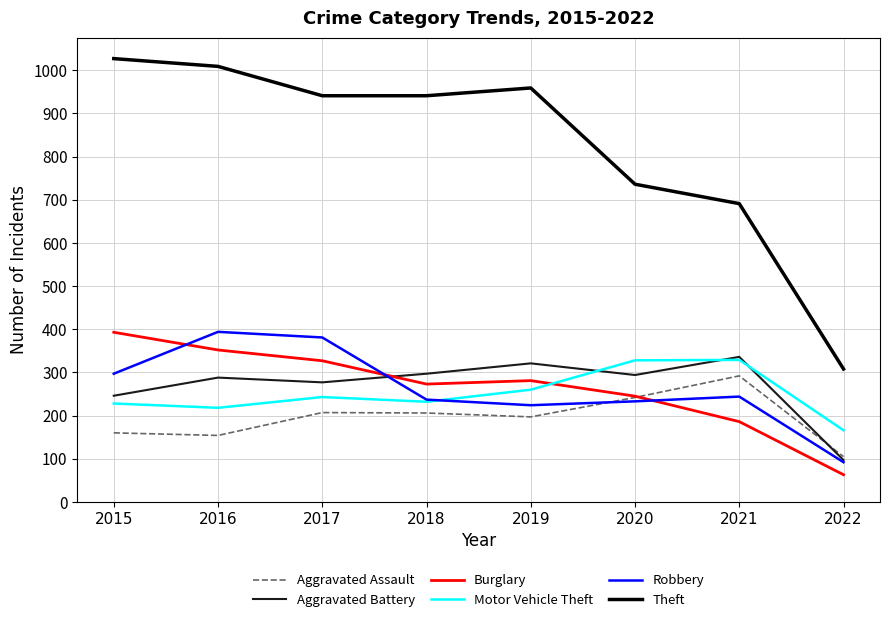

Between 2016 and 2021, which series saw the biggest shift?

Theft